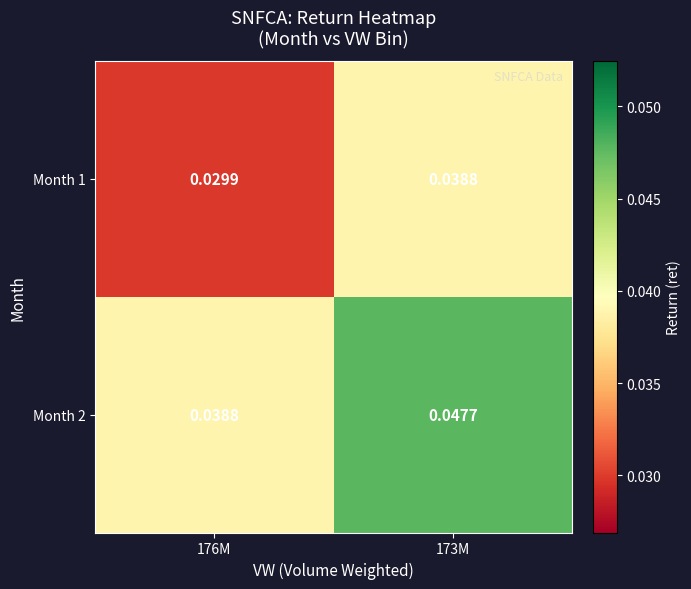

At which category does the chart reach its minimum across all series?

176M